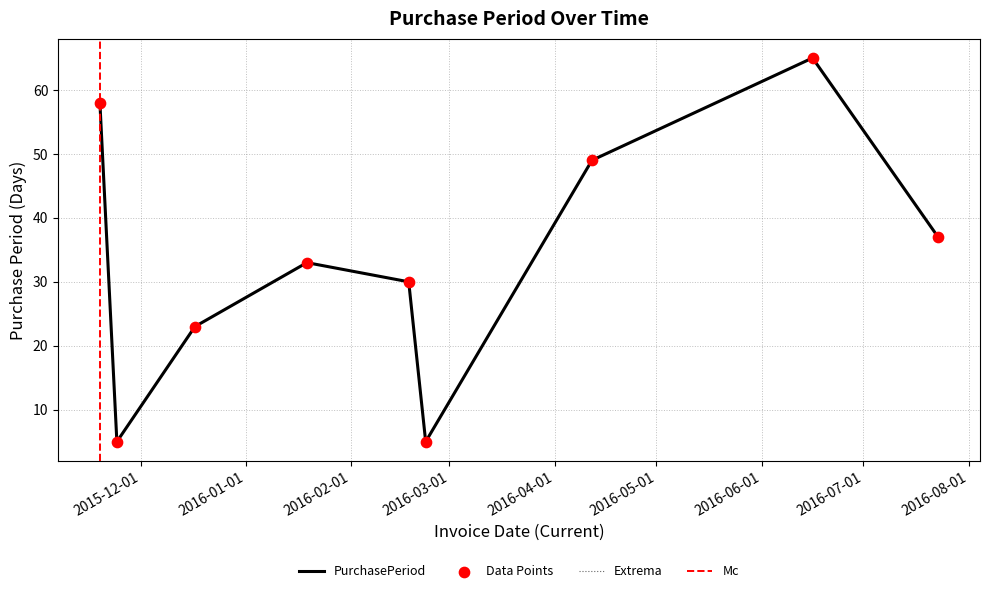

Which has a higher value, 2016-01-19 or 2015-12-17?

2016-01-19